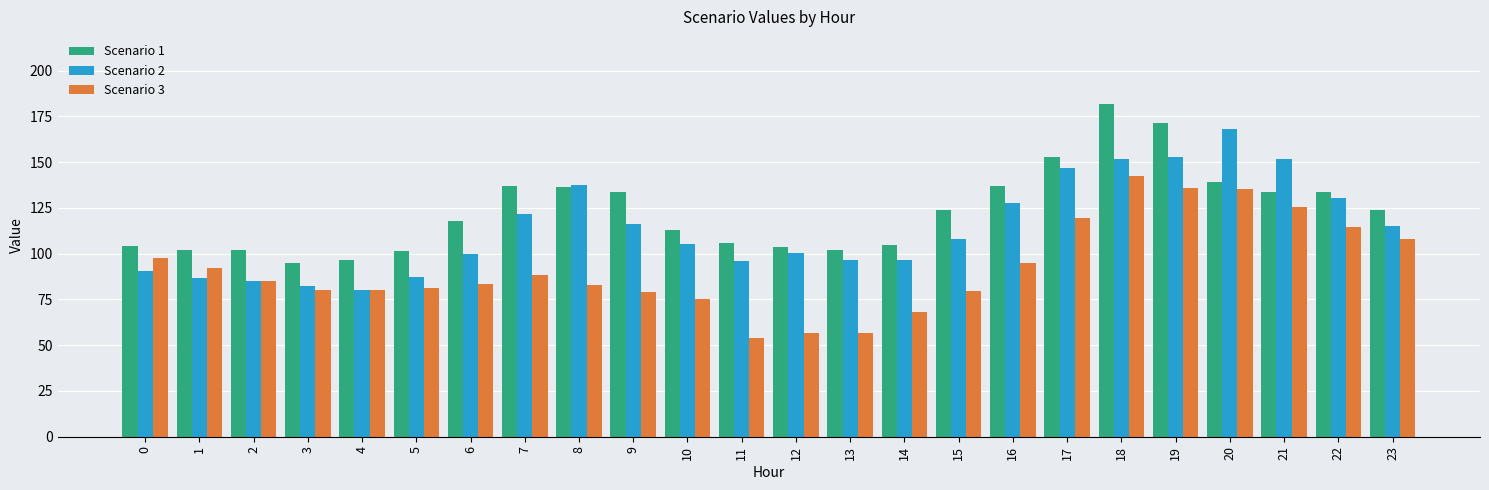

True or false: Scenario 1 has a value of 96.6 at 4.

True